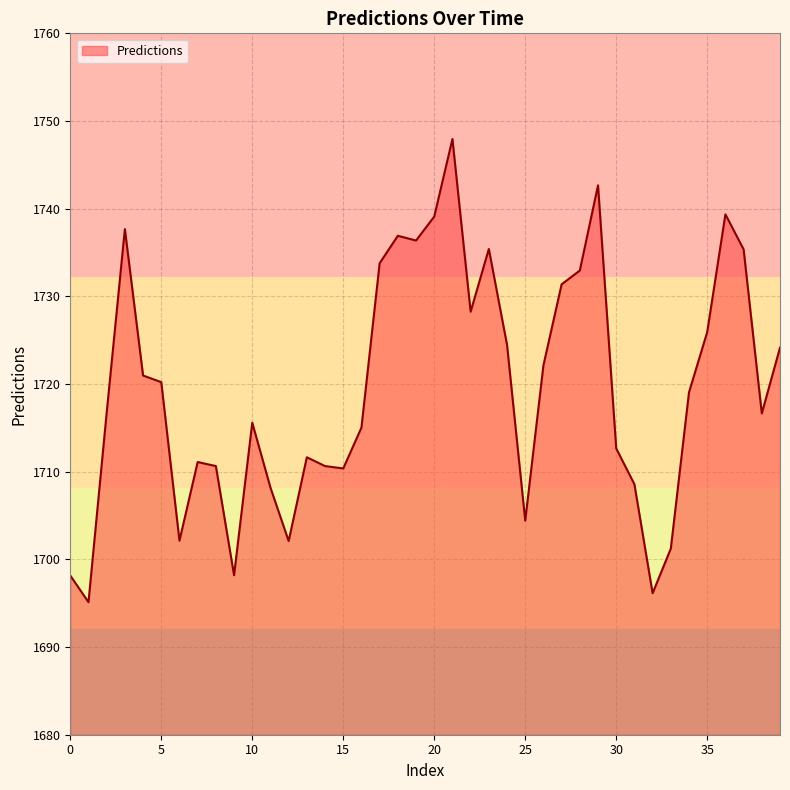

What is the smallest value displayed?

1695.1